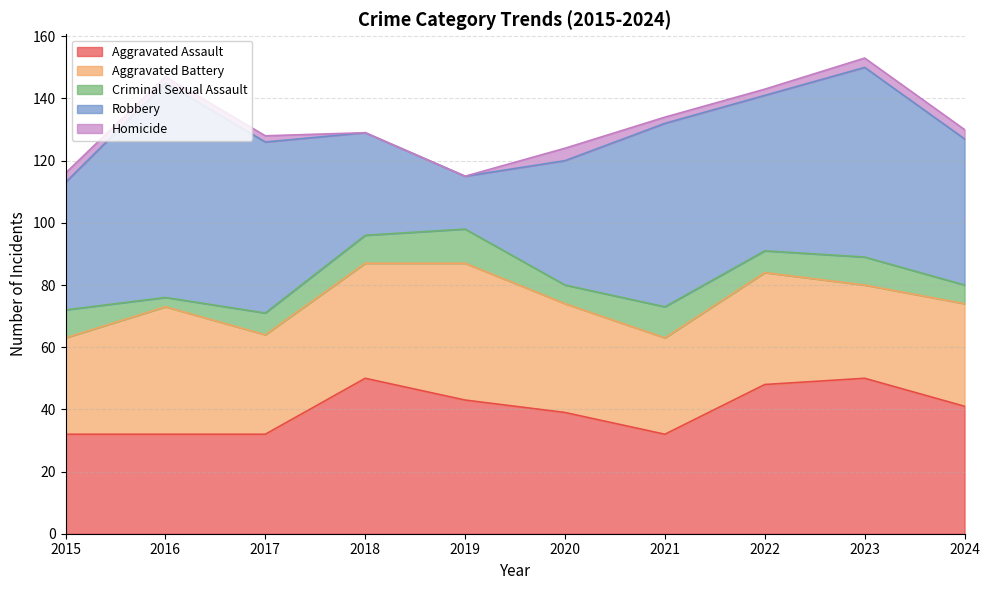

How many interior local peaks does the Homicide series have?

1